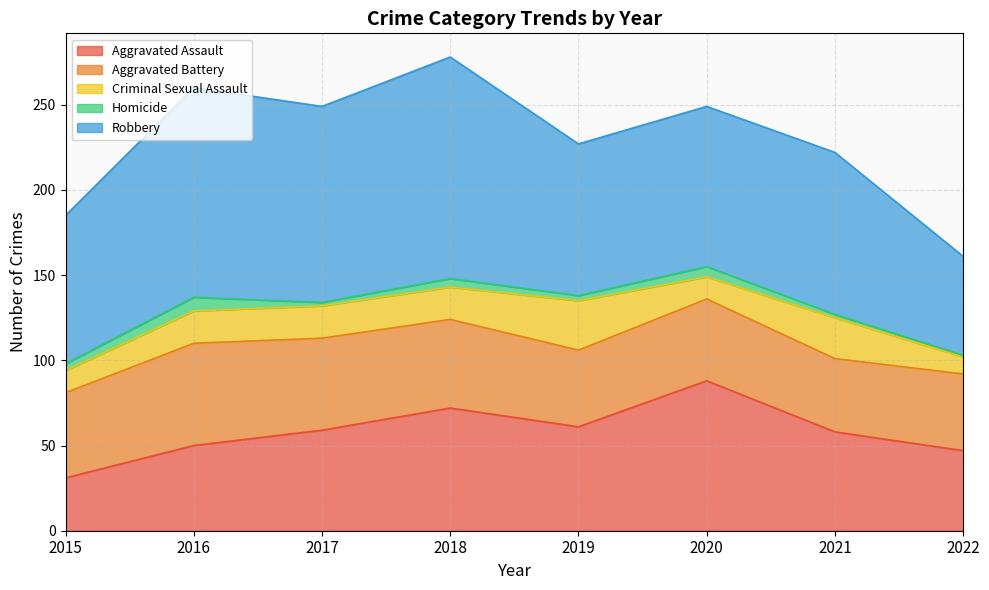

True or false: Homicide has a value of 2 at 2020.

False